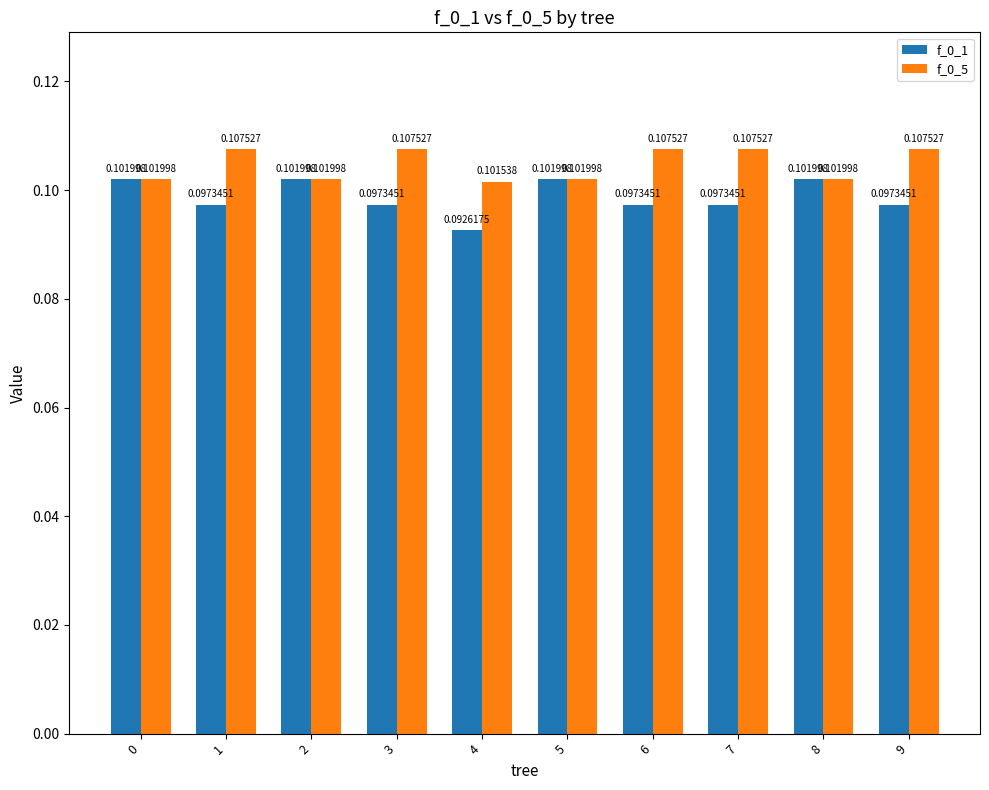

At how many categories does at least one series exceed 0?

10